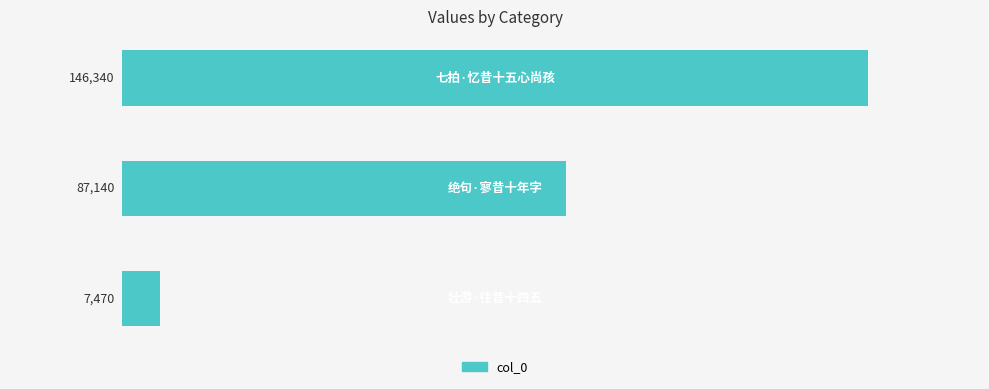

Does the chart contain stacked bars?

No